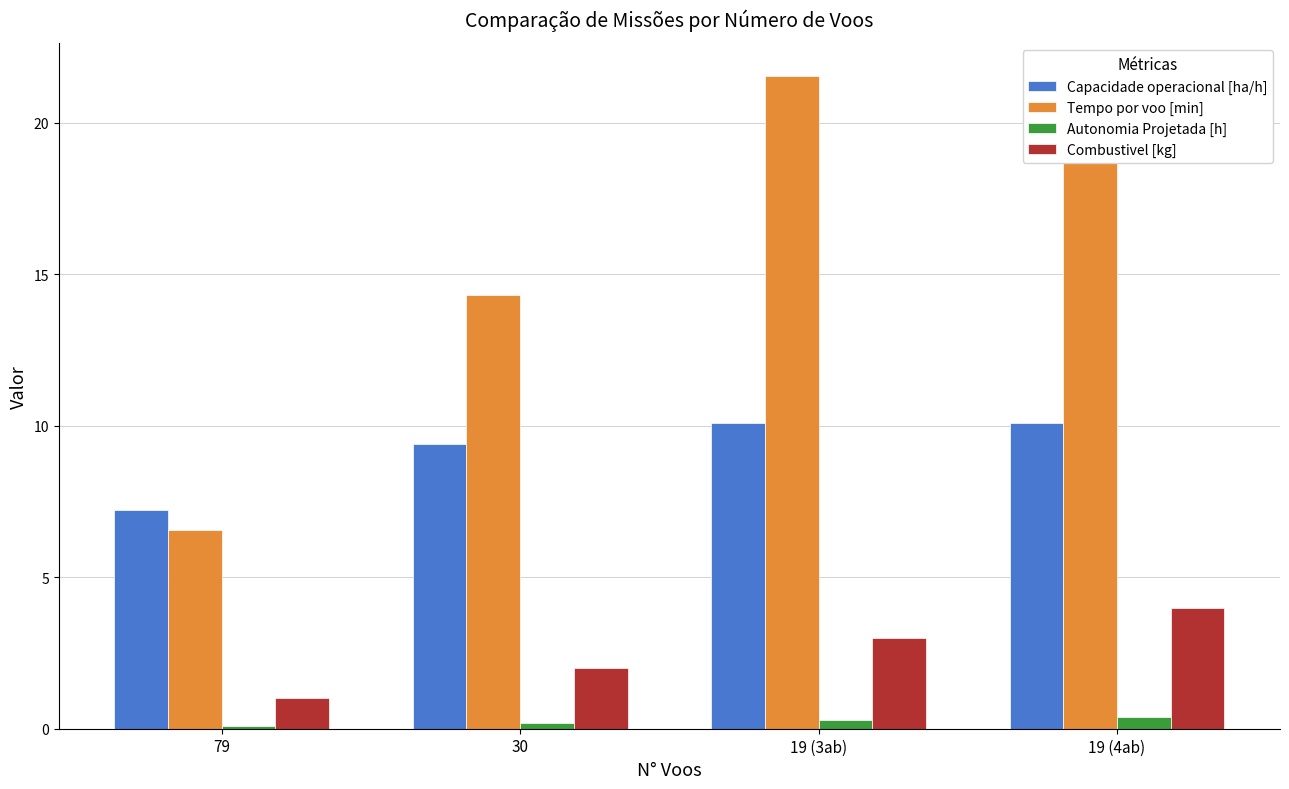

Where does the Combustivel [kg] series first go above 3?

19 (4ab)